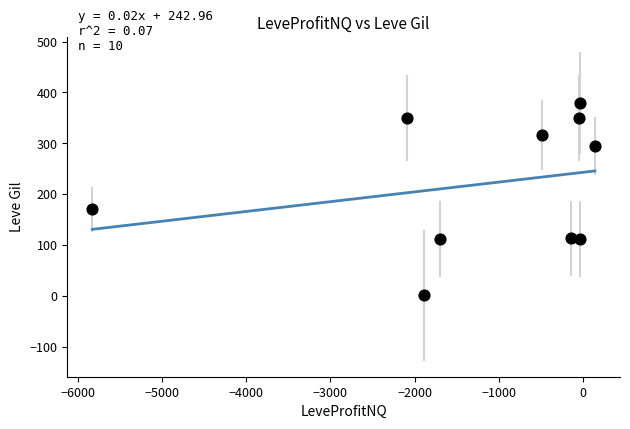

What Y value in the scatter plot is closest to 190?

170